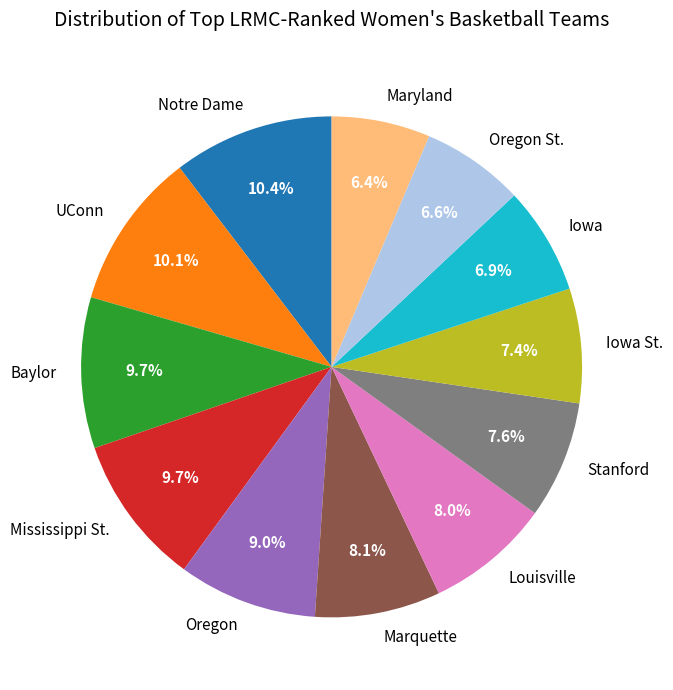

Which has a higher value, Iowa St. or Oregon?

Oregon